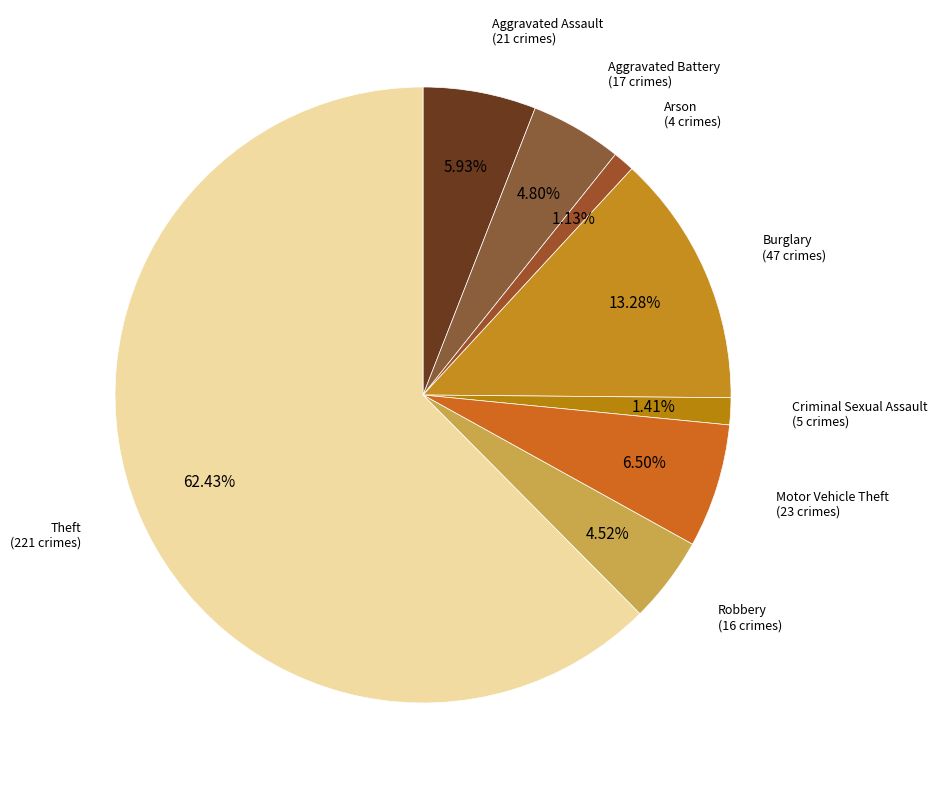

To the nearest percent, what is the difference between the largest and smallest slice percentages?

61%